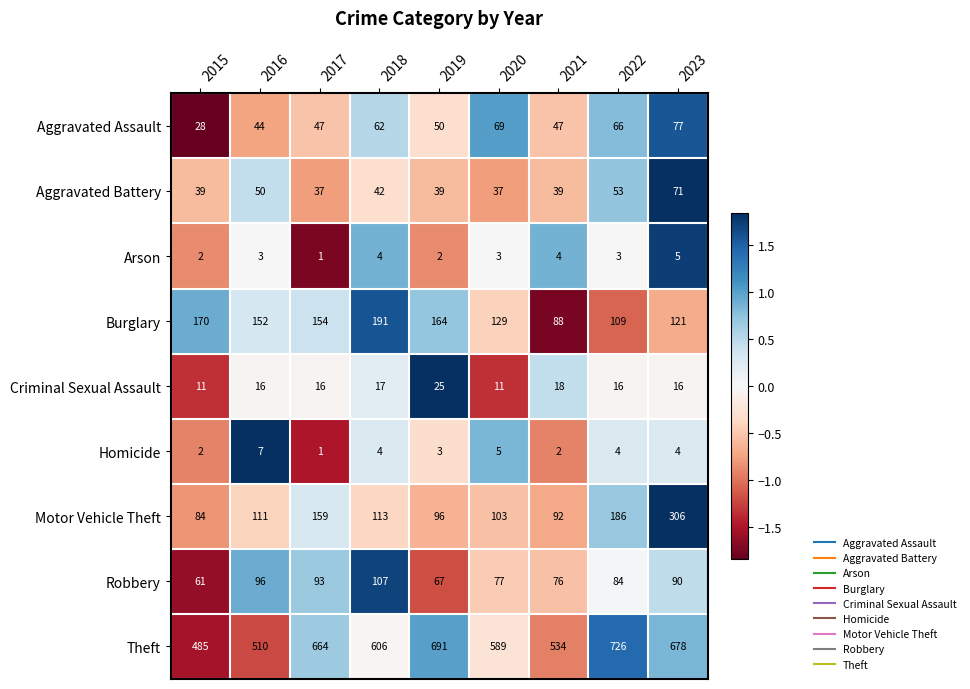

At how many categories does at least one series exceed 1?

9